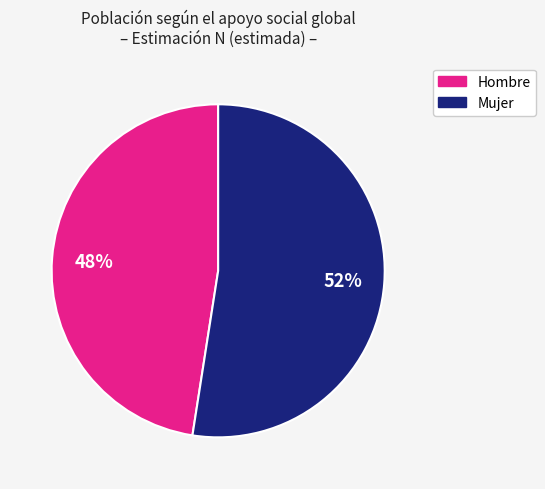

Which has a higher value, Hombre or Mujer?

Mujer